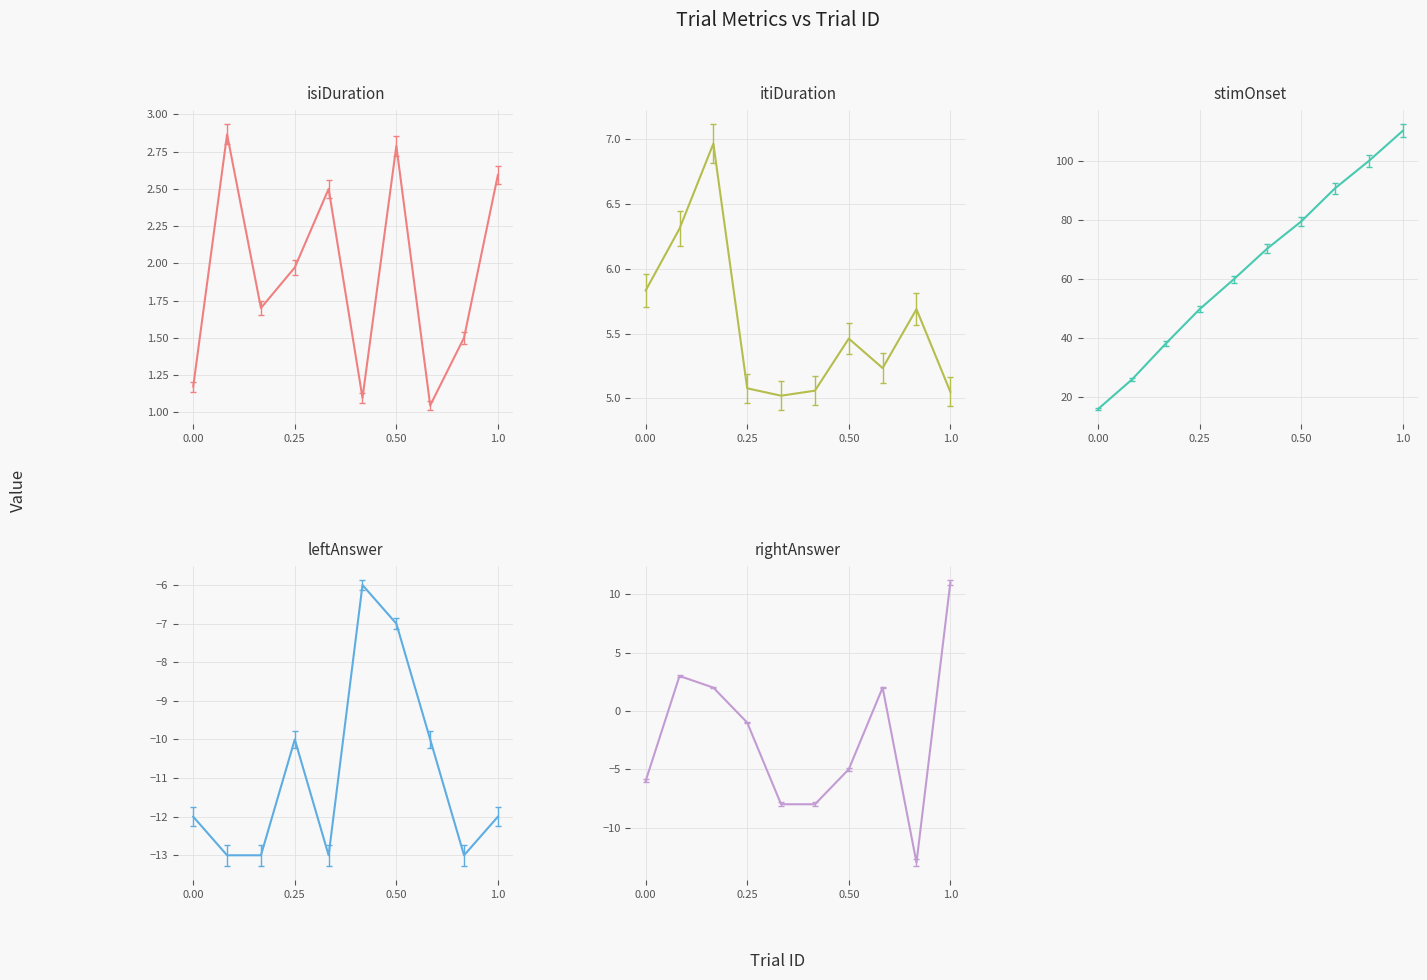

What is the maximum value shown in the chart?

110.3